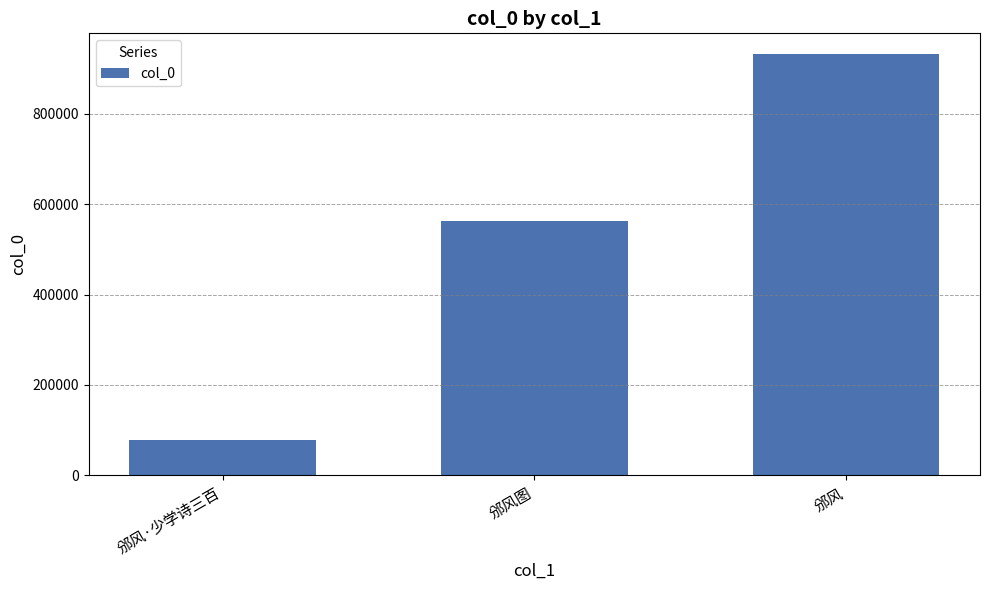

List the labels in order of value, smallest first.

邠风·少学诗三百, 邠风图, 邠风